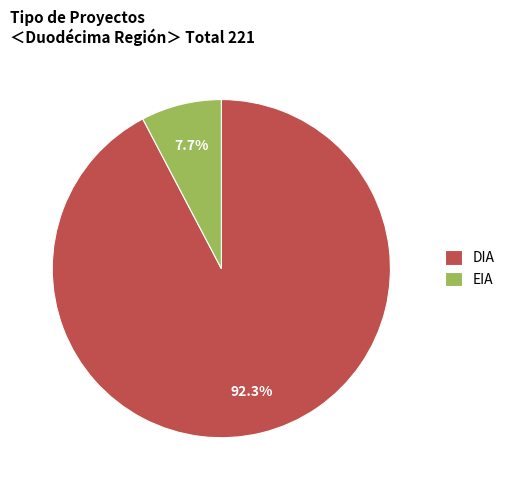

To the nearest percent, what portion does DIA represent?

92%